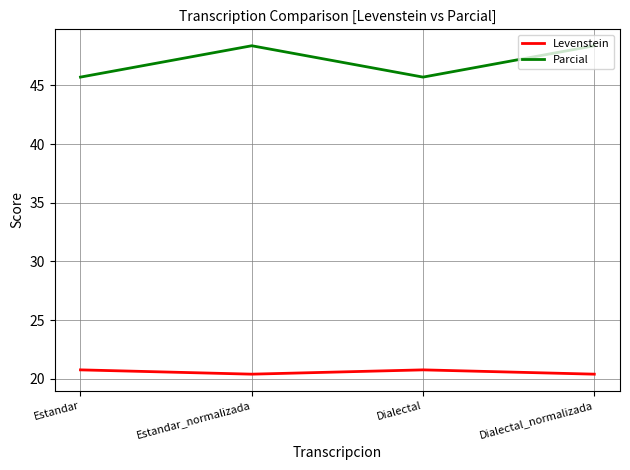

At how many categories does at least one series exceed 28?

4